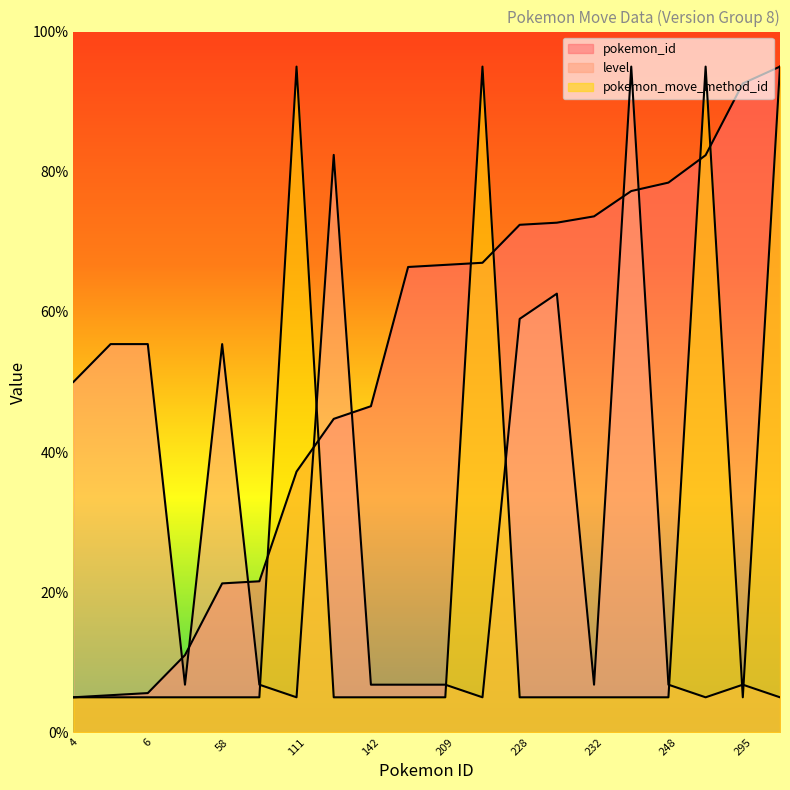

What are all the series names shown in the legend?

pokemon_id, level, pokemon_move_method_id